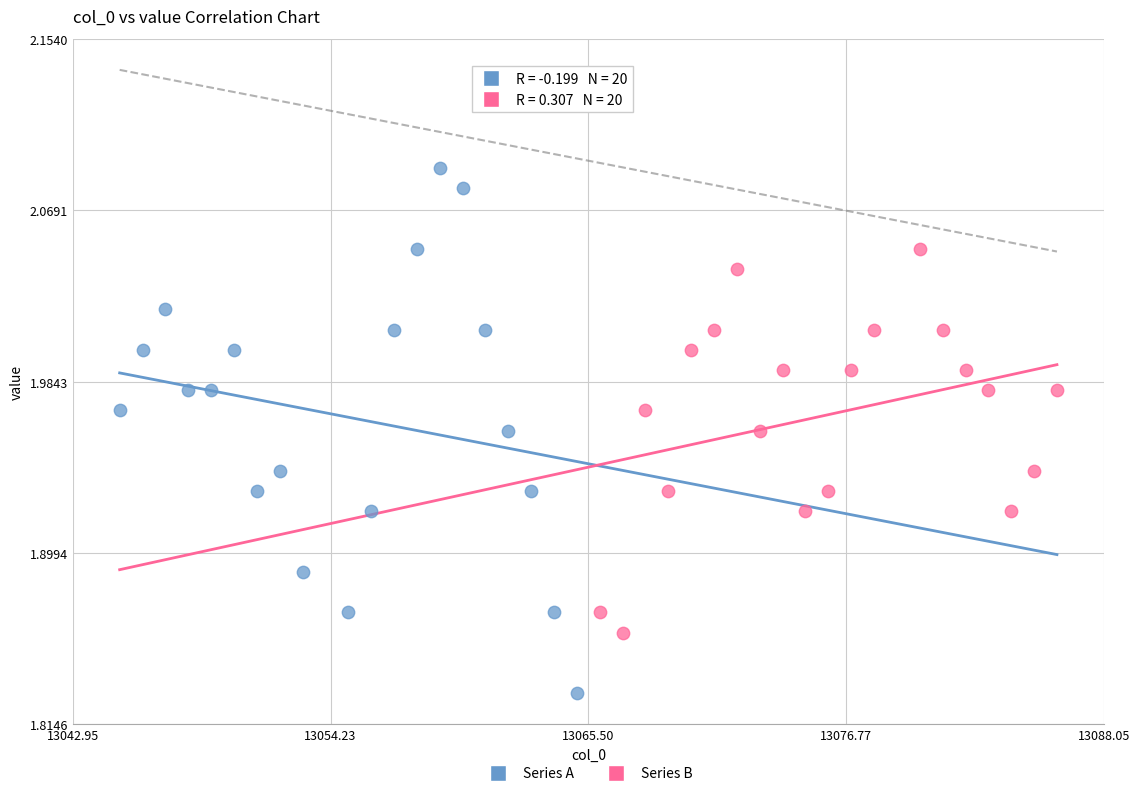

Which series has the widest spread of Y values?

Series A